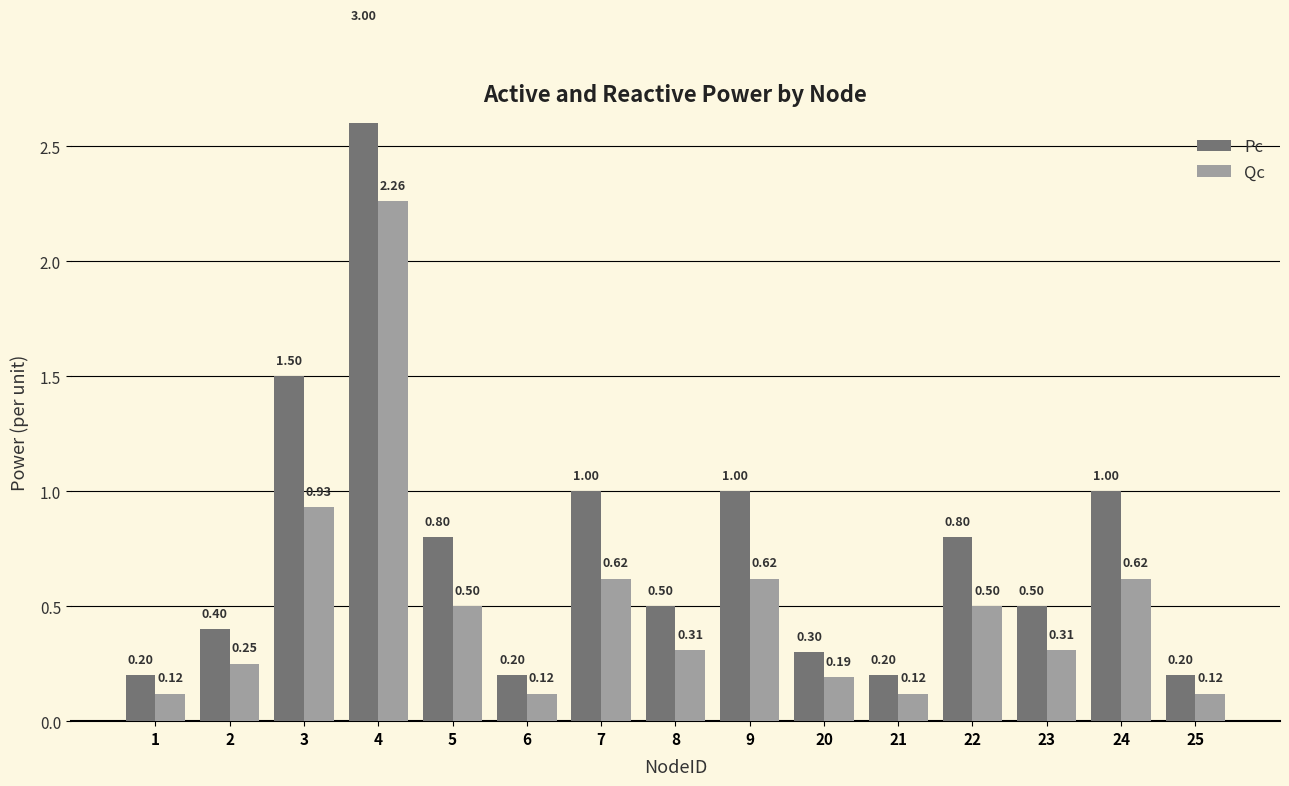

Reading left to right, transcribe all the data shown in this chart.

Pc: 1=0.2	2=0.4	3=1.5	4=3.0	5=0.8	6=0.2	7=1.0	8=0.5	9=1.0	20=0.3	21=0.2	22=0.8	23=0.5	24=1.0	25=0.2
Qc: 1=0.1	2=0.2	3=0.9	4=2.3	5=0.5	6=0.1	7=0.6	8=0.3	9=0.6	20=0.2	21=0.1	22=0.5	23=0.3	24=0.6	25=0.1